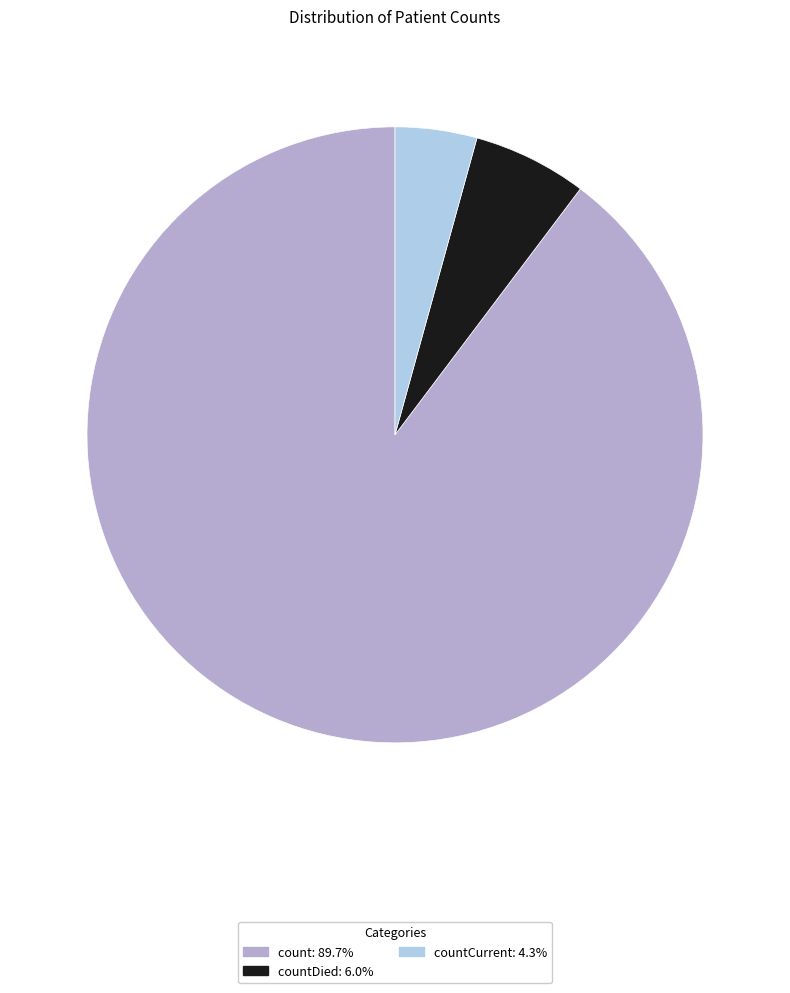

How many slices are in this pie chart?

3